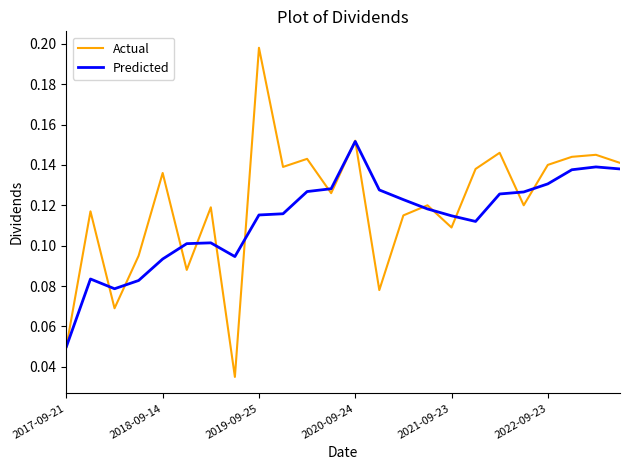

List the series in order of their peak value, lowest first.

Predicted, Actual